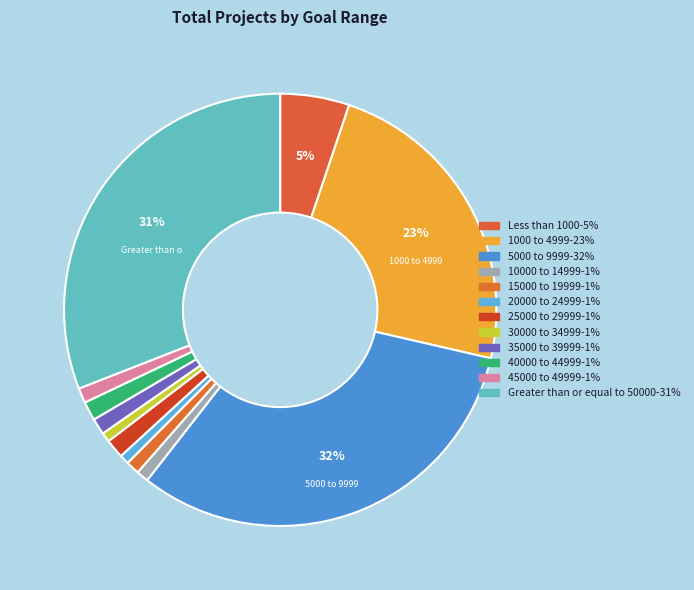

How many slices are in this pie chart?

12